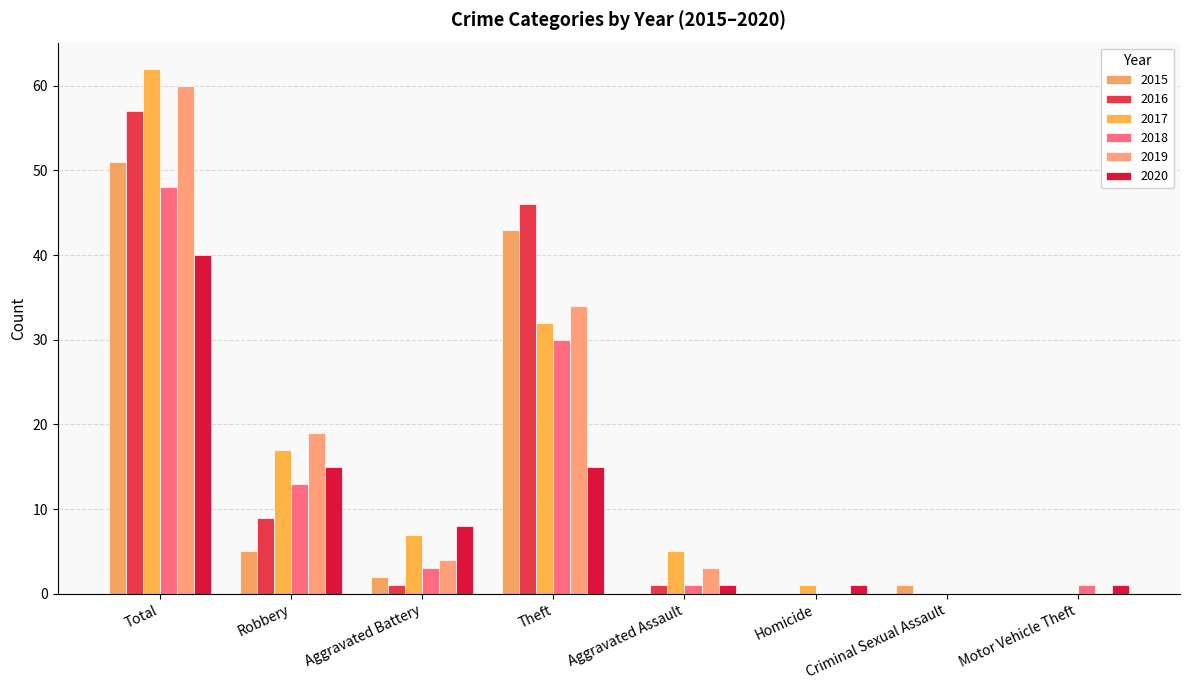

Where is 2015 nearest to the value 25?

Theft